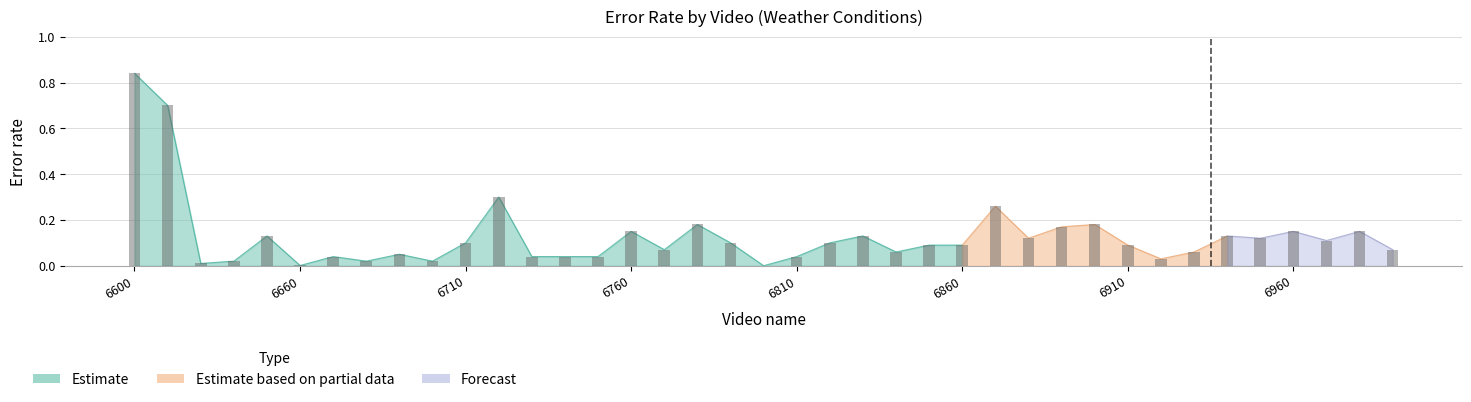

Which category has the lowest value across all series?

6800